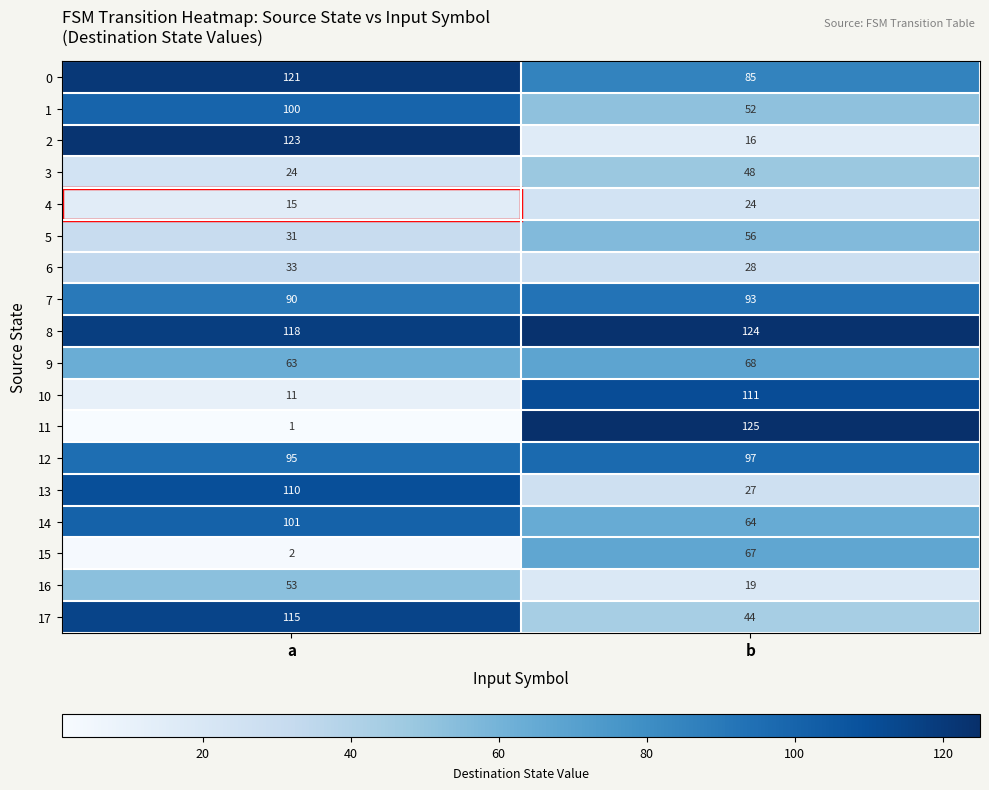

Which series has the largest total across all categories?

8